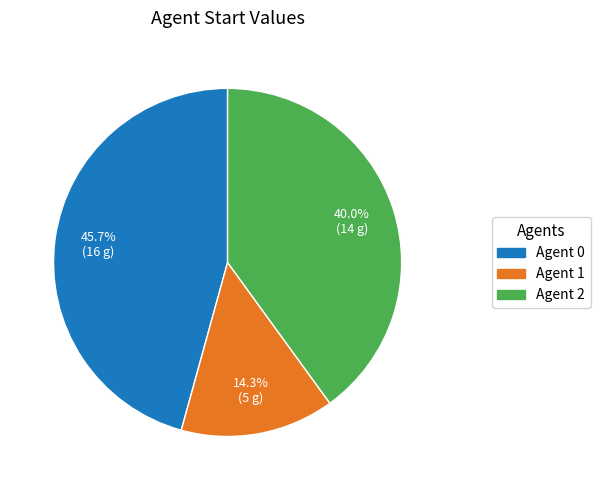

Does any single category account for the majority?

No